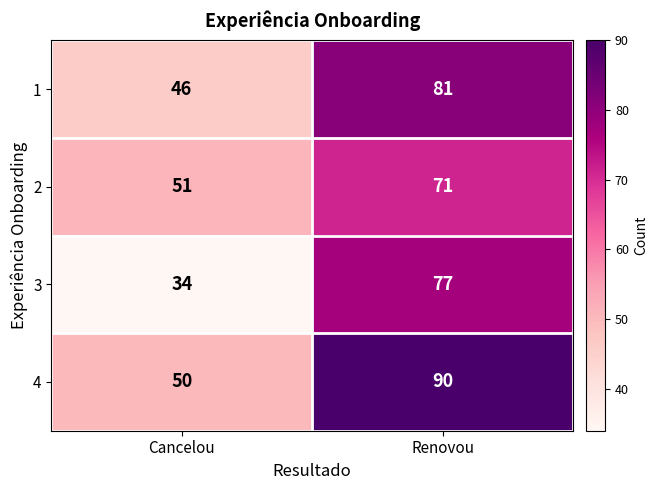

At which label does 4 reach its minimum?

Cancelou